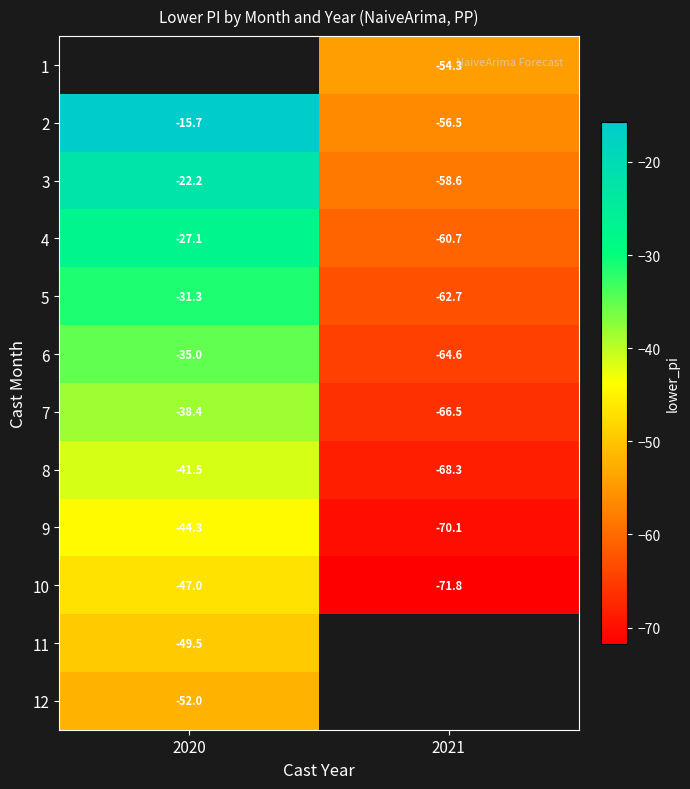

List the labels in order of 6 value, largest first.

2020, 2021